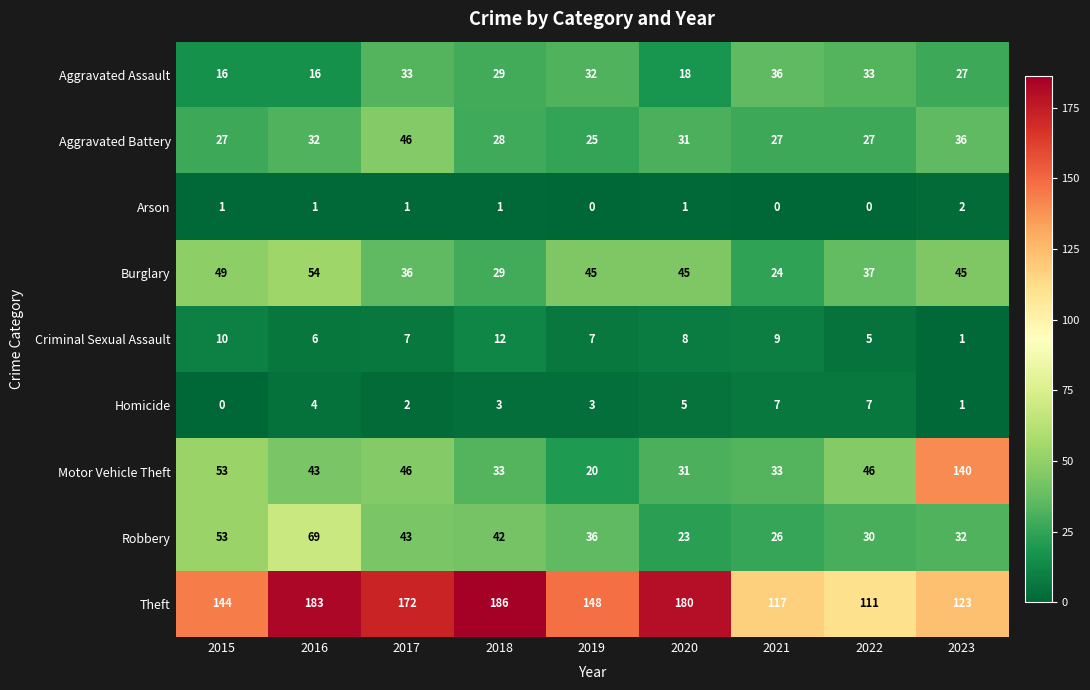

At which category is the sum across all series the highest?

2016